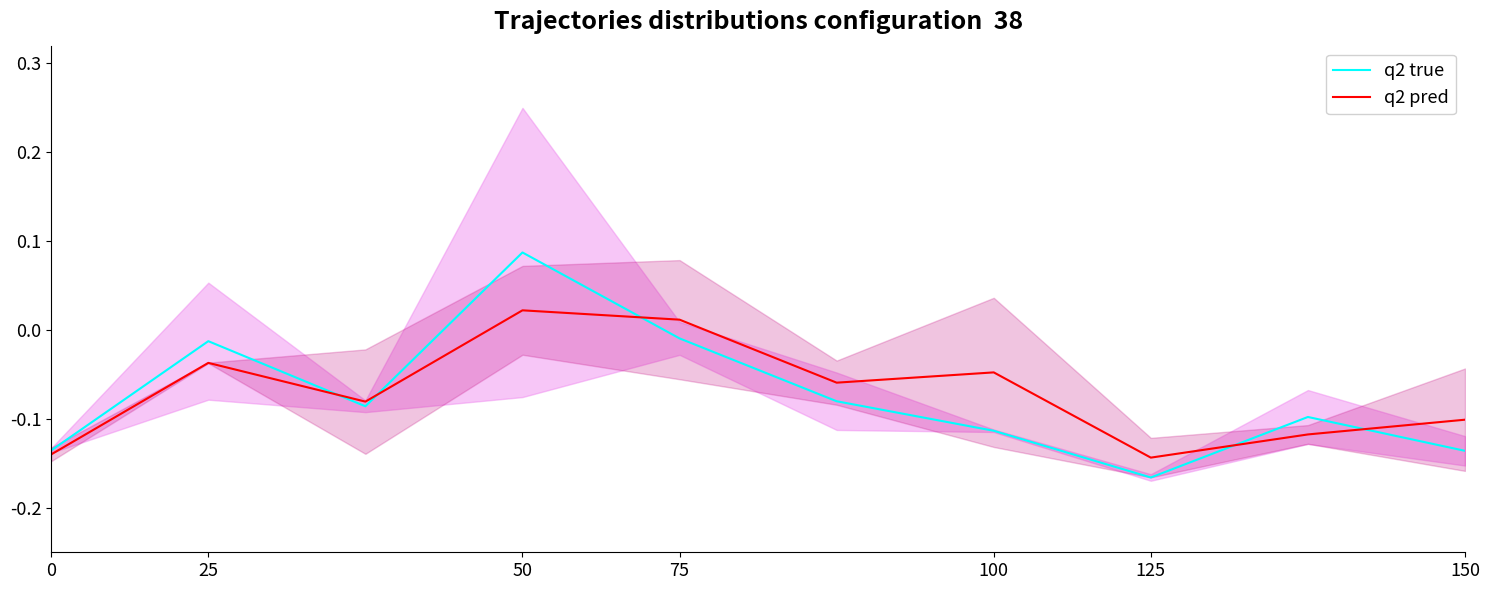

Which series has the largest range (max minus min)?

q2 true